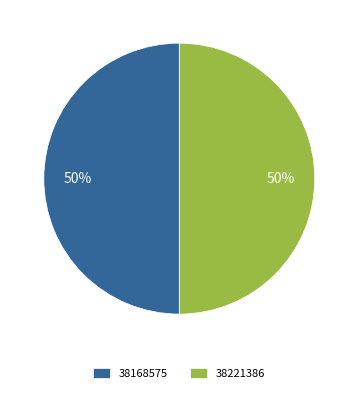

Combined, do 38168575 and 38221386 account for over 50%?

Yes